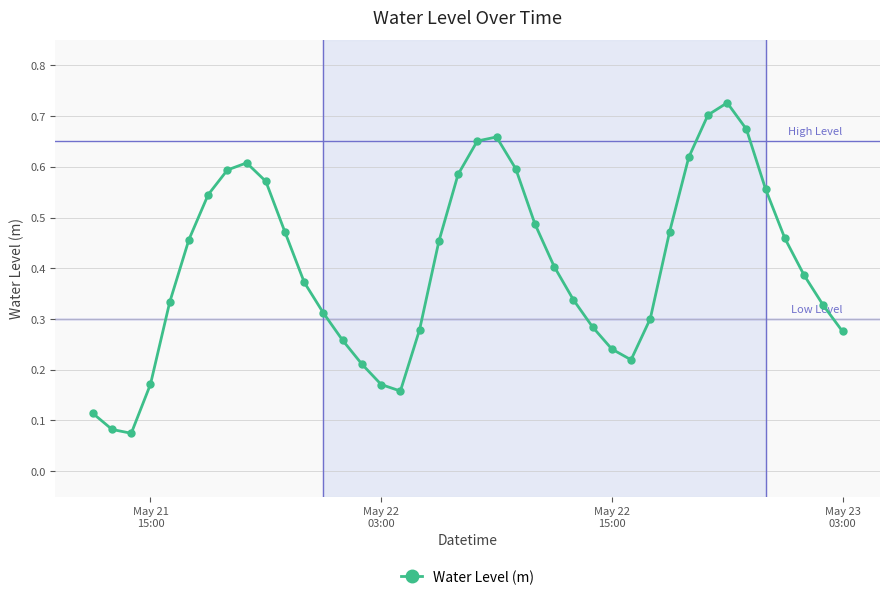

What is the sum of all values?

16.2